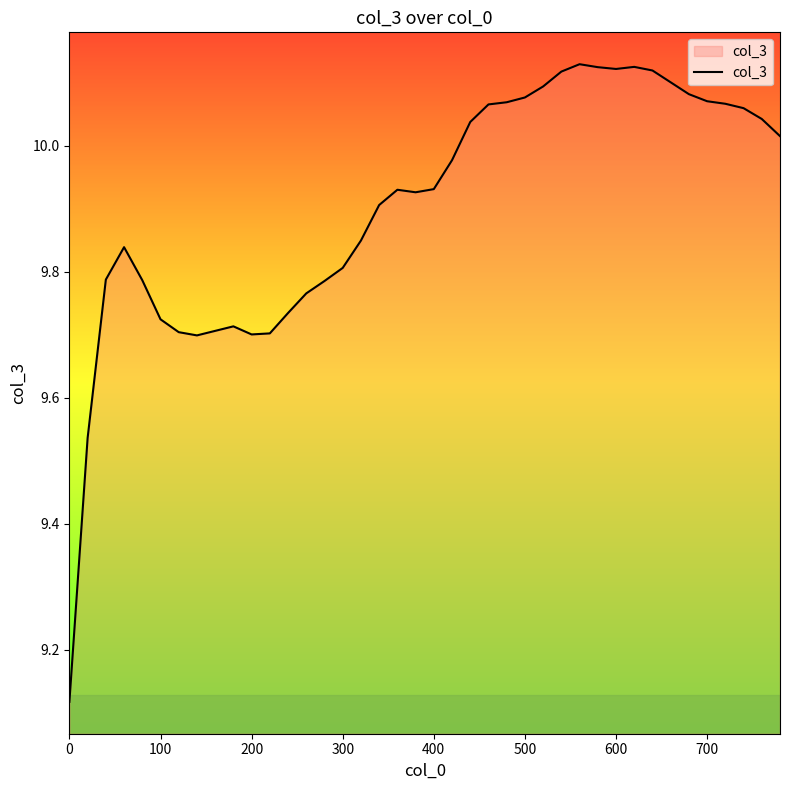

What is the difference between the maximum and minimum values?

1.0